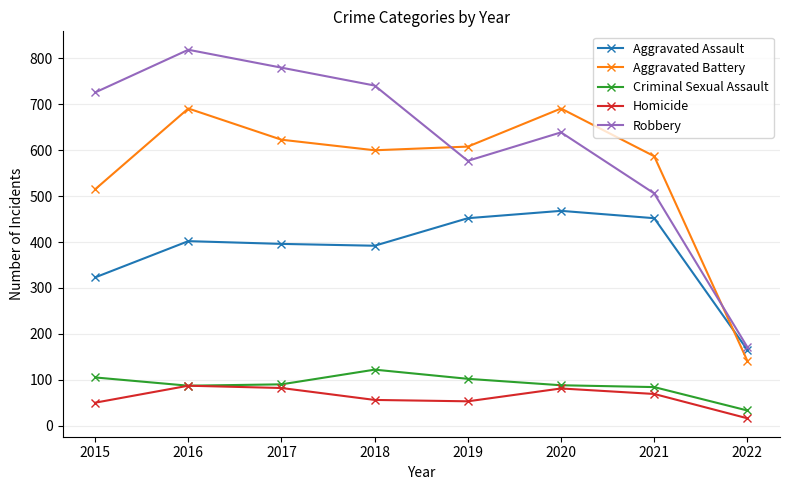

Is it true that Criminal Sexual Assault equals 45 at 2021?

False